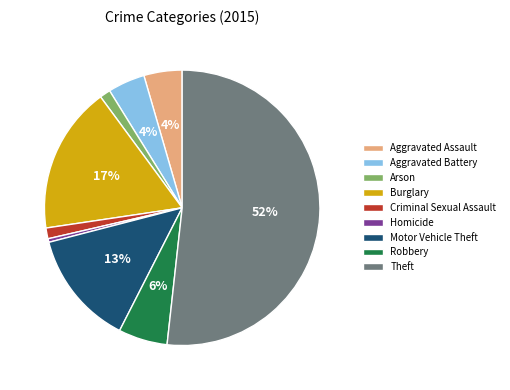

Which has a higher value, Theft or Homicide?

Theft